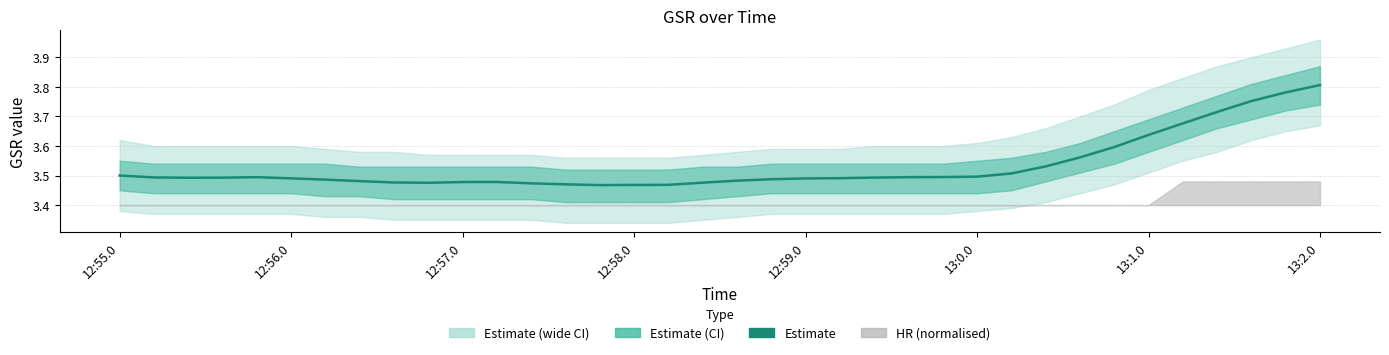

What is the greatest value displayed?

3.8